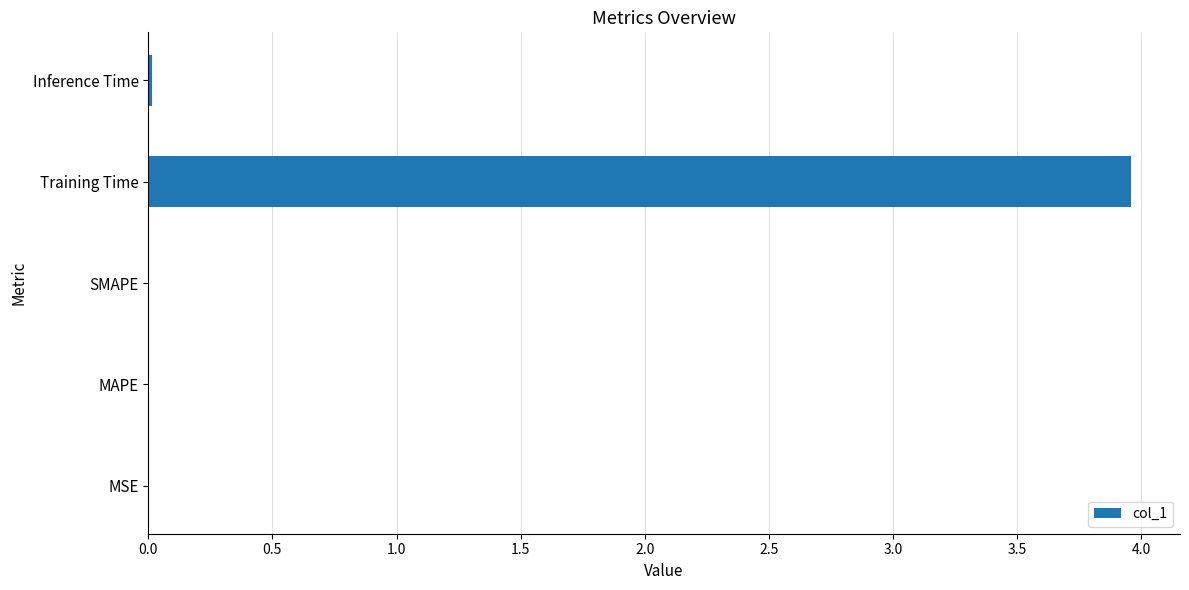

Between Inference Time and Training Time, which is larger?

Training Time